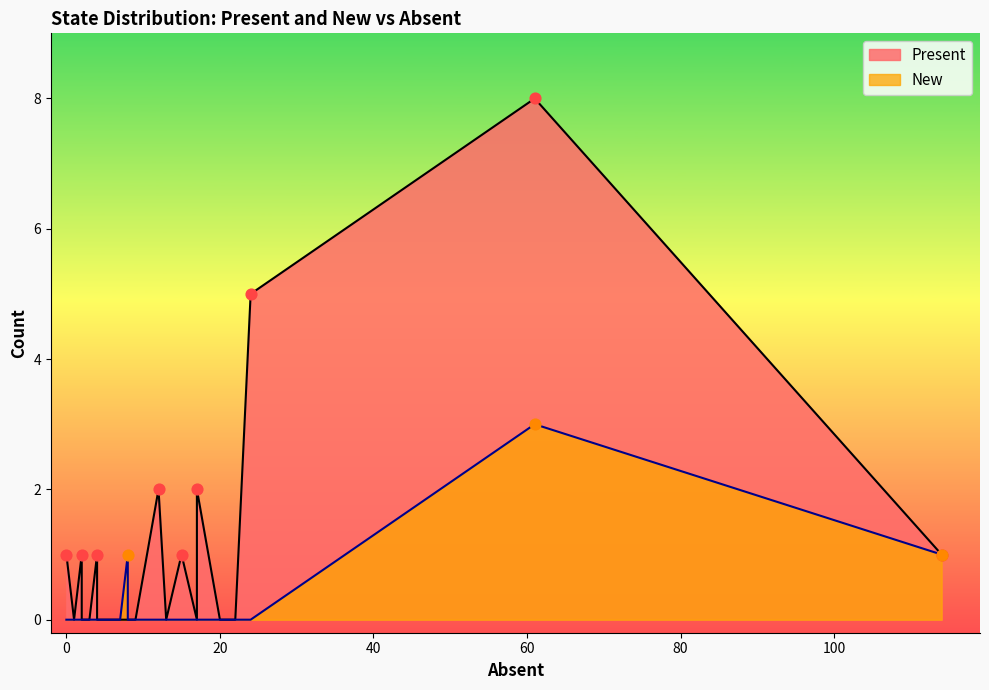

Which series contains the lowest Y value?

Present